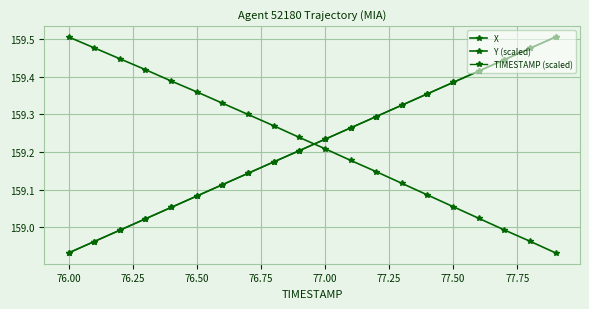

At which label is TIMESTAMP (scaled) closest to 159?

76.25